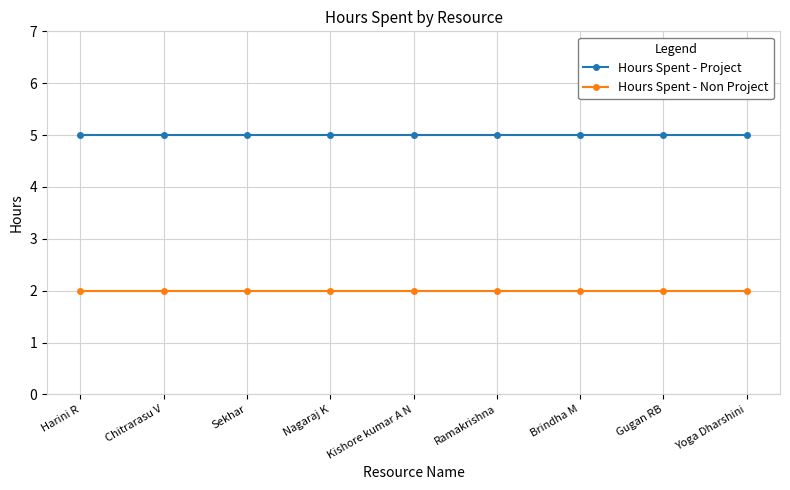

What is the spread (max minus min) of values at Harini R?

3